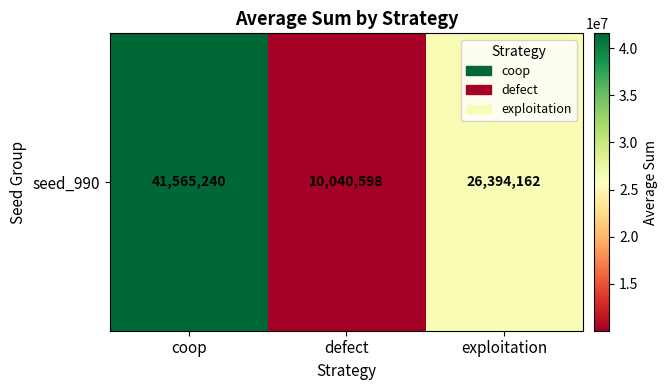

Which category has the lowest value across all series?

defect